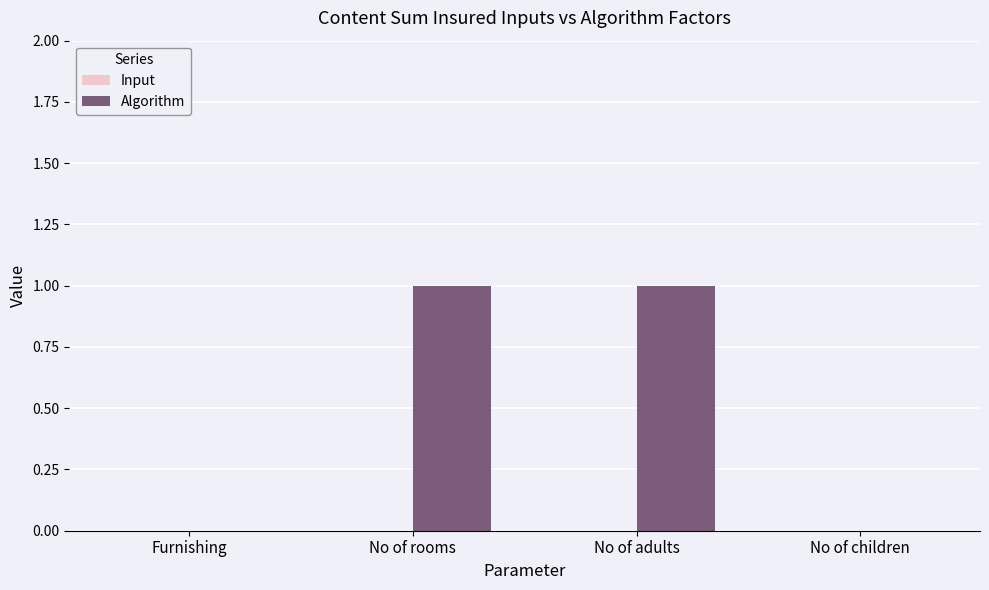

The value at No of children is 0. True or false?

True